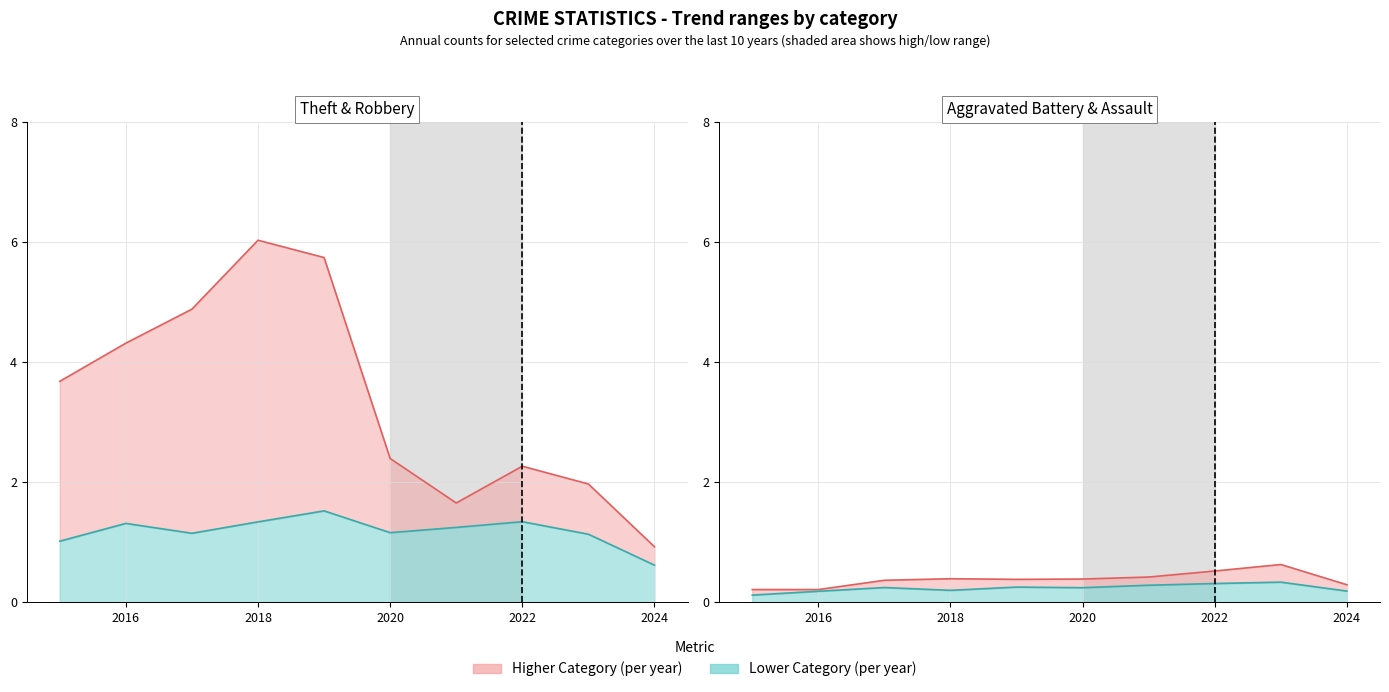

Which category has the highest value across all series?

2018